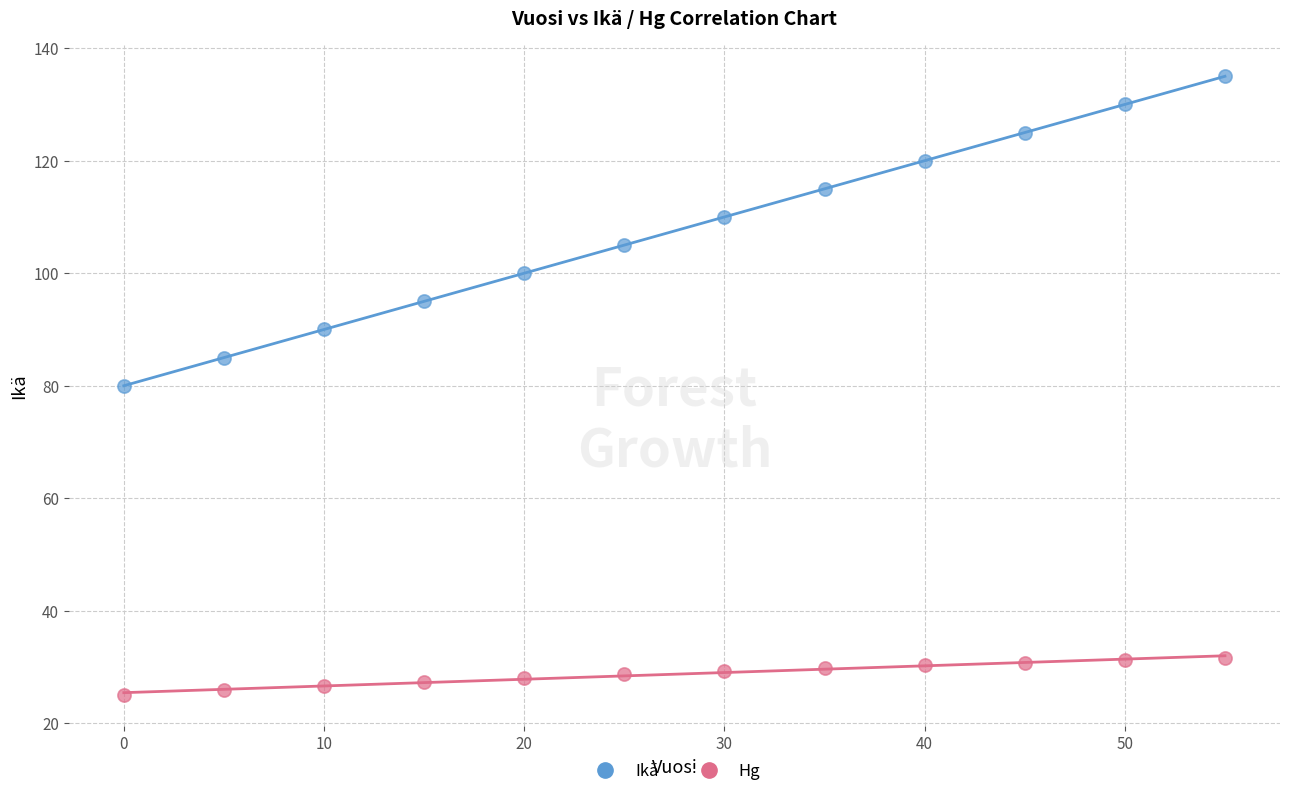

Which series has the widest spread of Y values?

Ikä